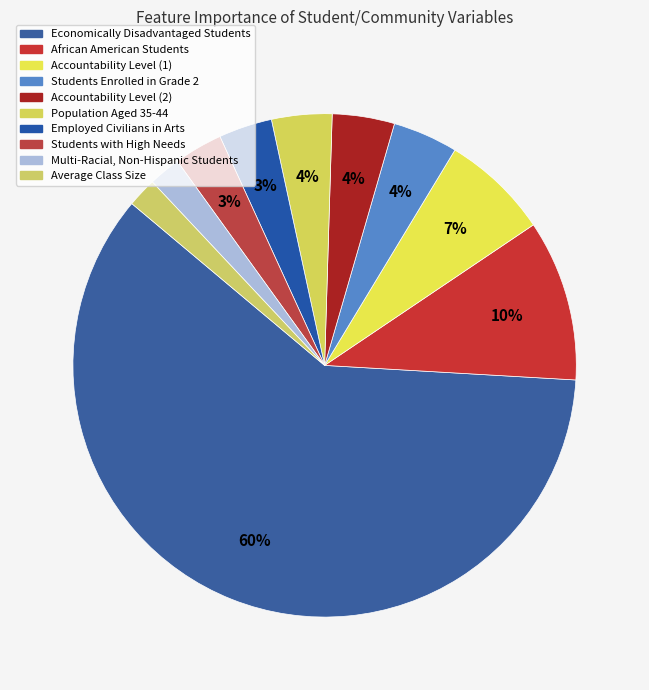

Combined, do Accountability Level (1) and Average Class Size account for over 50%?

No